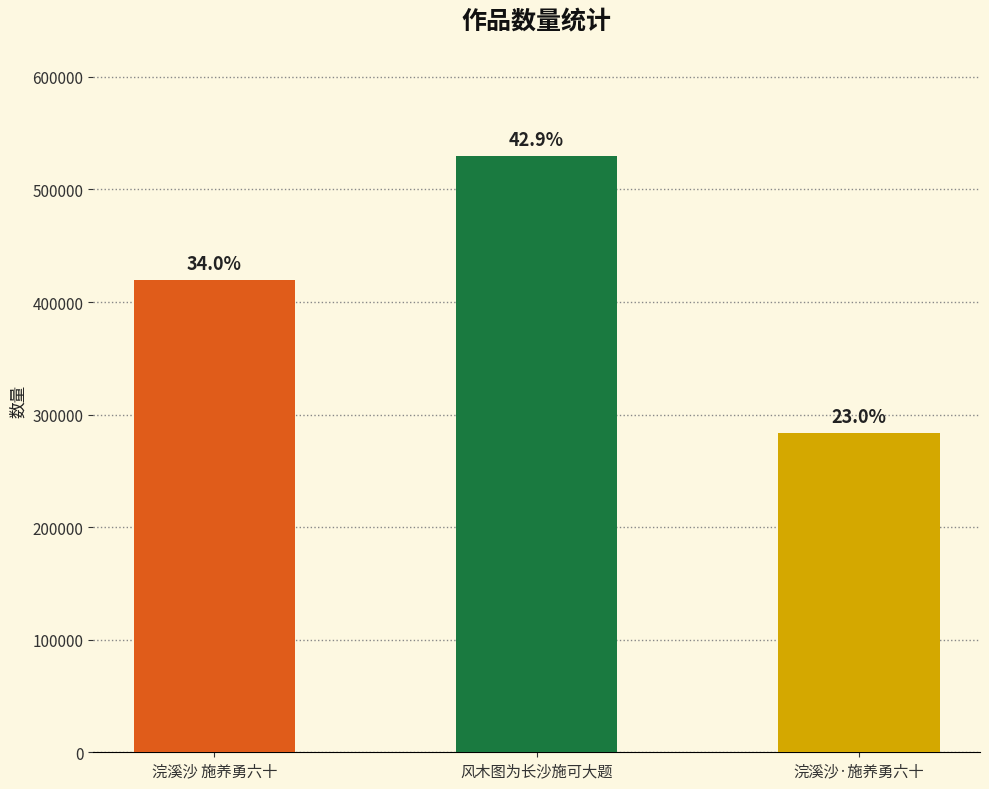

What is the greatest value displayed?

529598